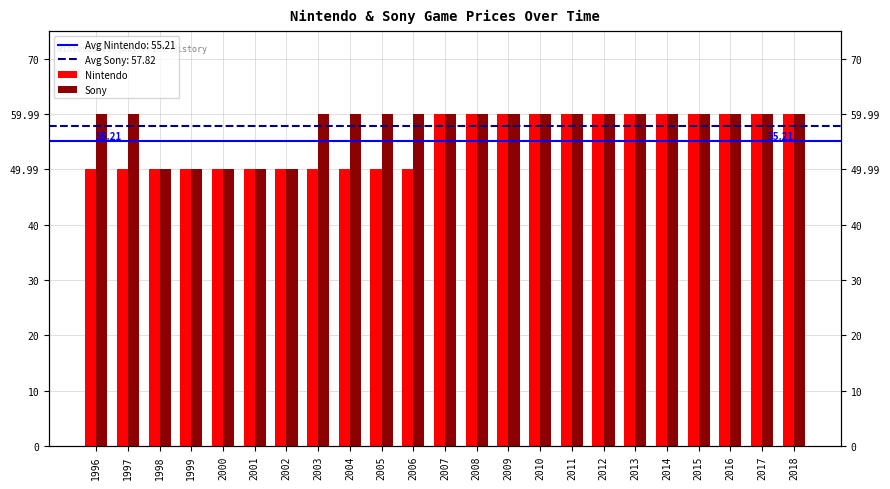

What is the total value across all series at 1997?

110.0